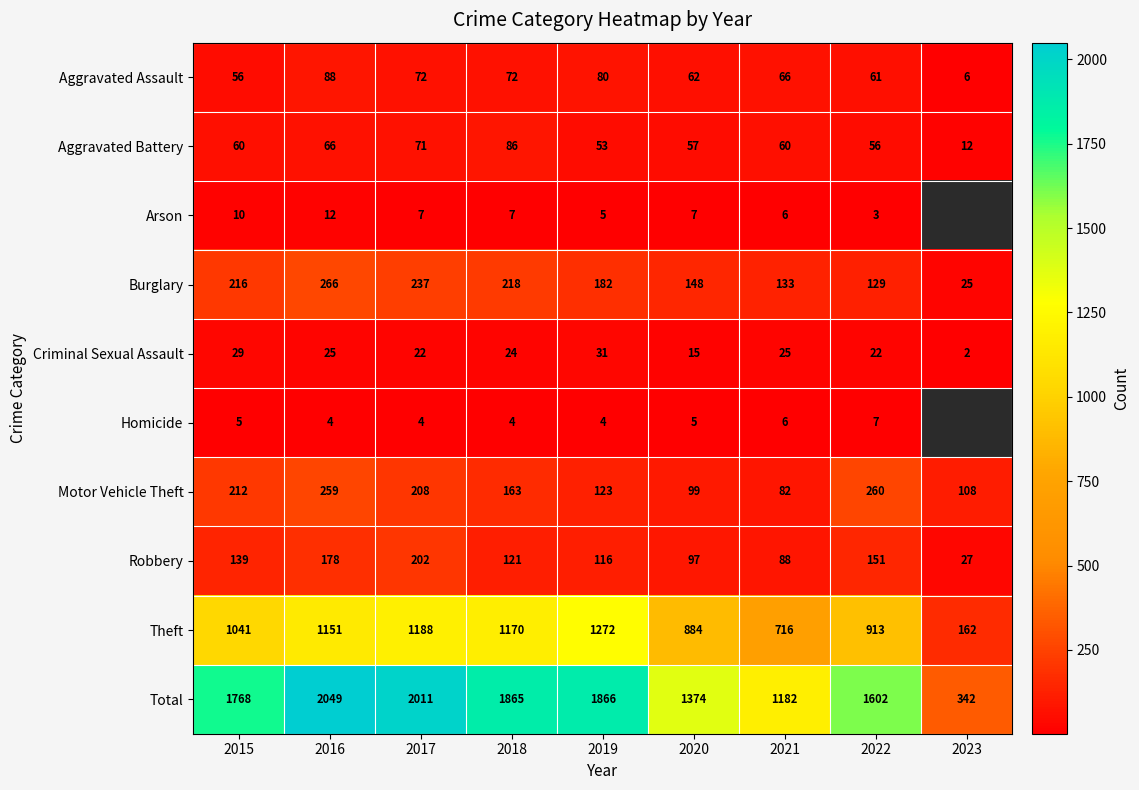

Between 2018 and 2022, which is larger?

2018